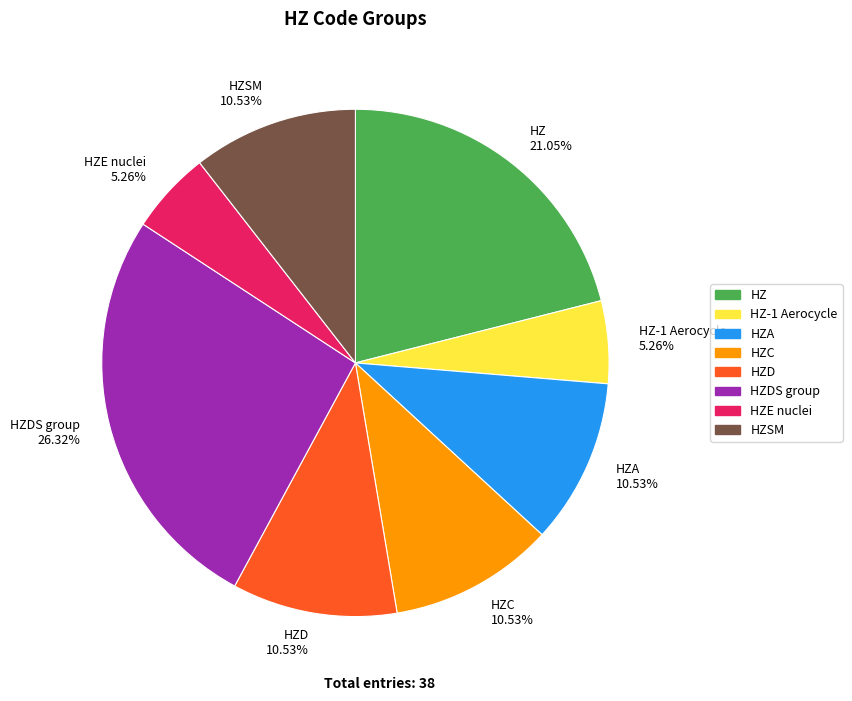

What is the largest slice in the pie chart?

HZDS group 26.32%